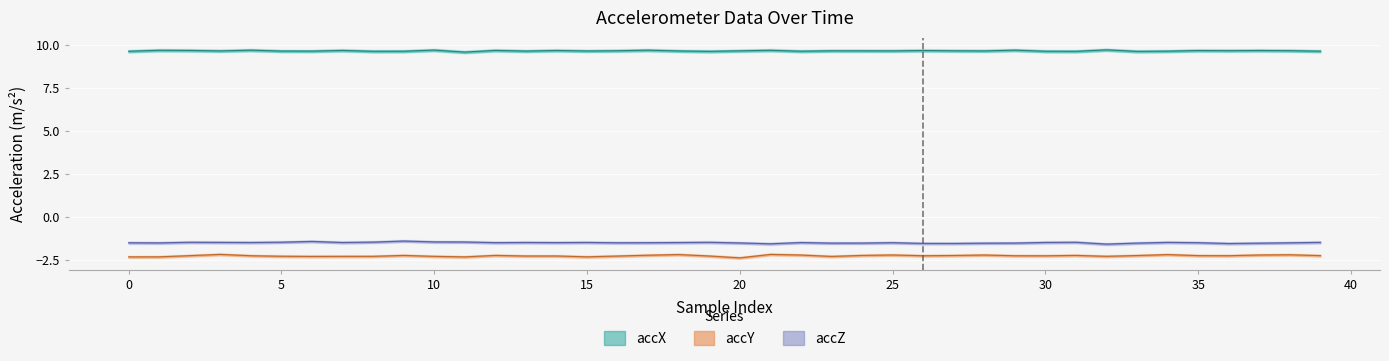

Is this an area chart (filled region under the line)?

No